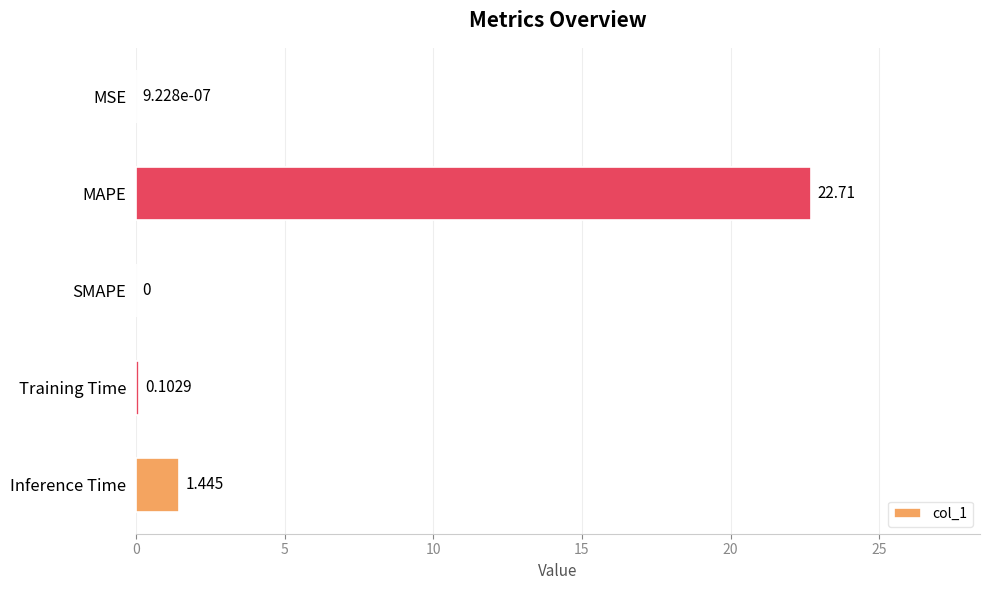

What is the sum of all values?

24.3